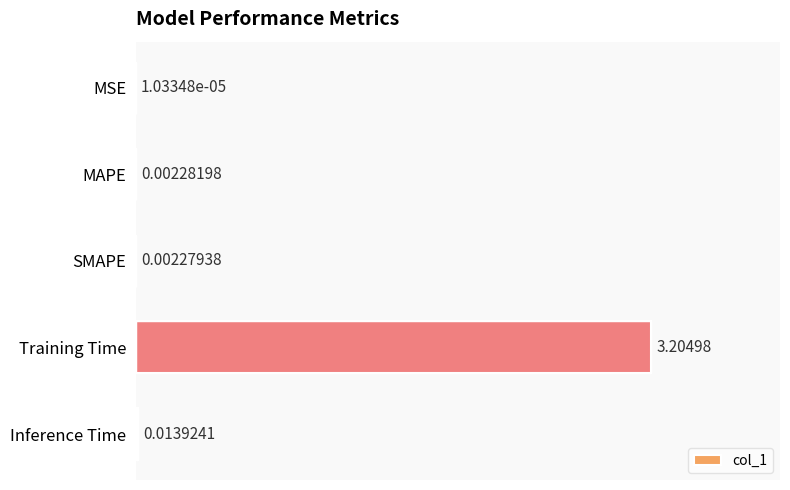

Are the bars grouped side by side (vs. stacked)?

No